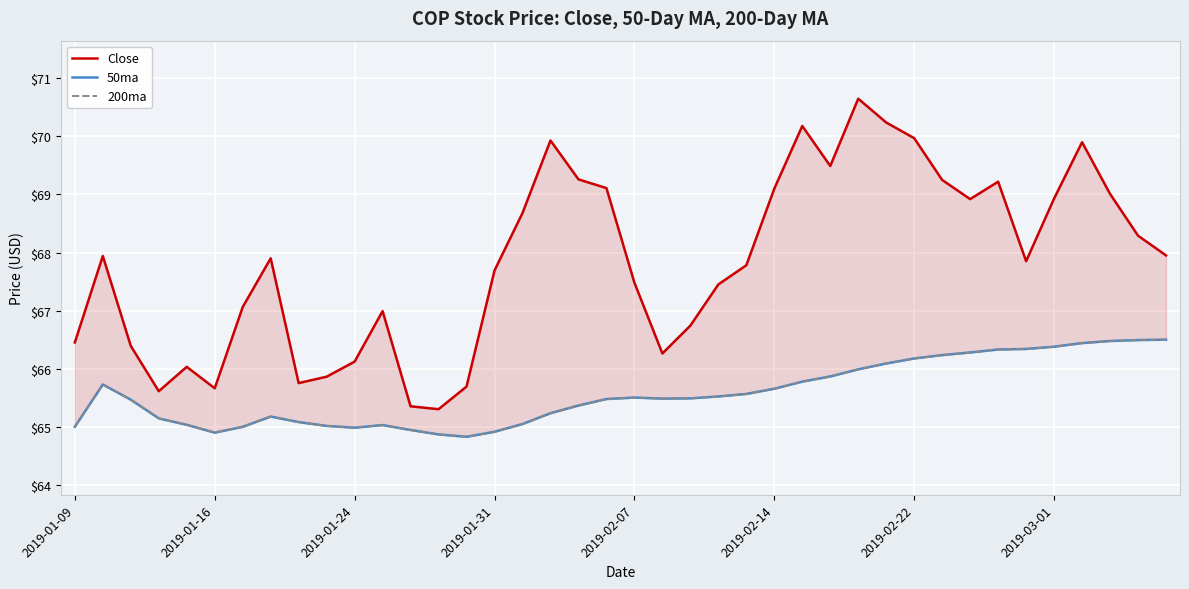

What is the value of the 50ma point at the 34th from the left?

66.3